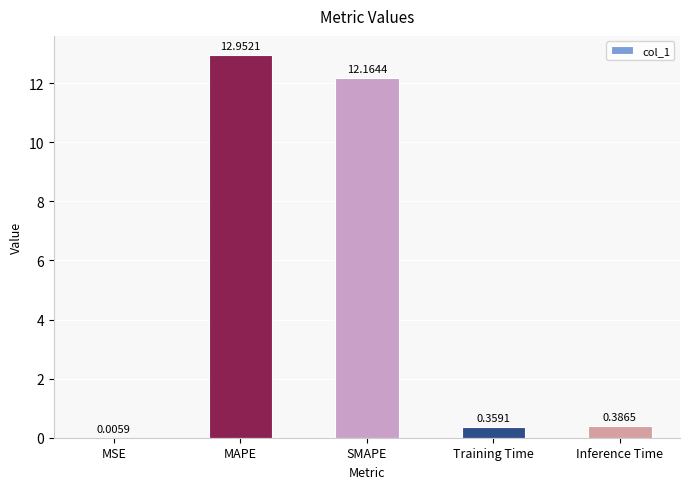

What is the sum of the values at MAPE and MSE?

13.0